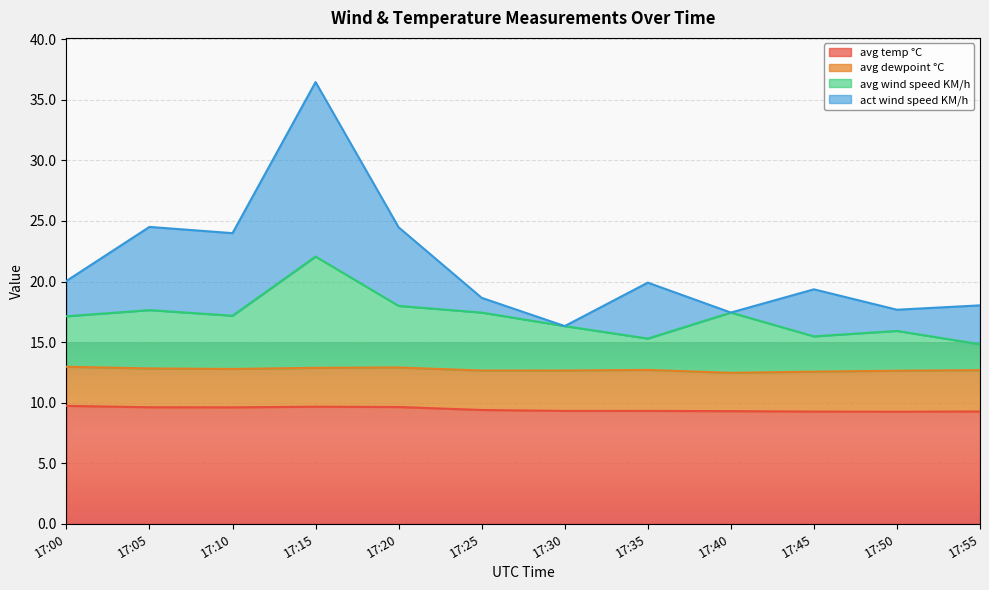

What is the highest value of the avg temp °C series?

9.7